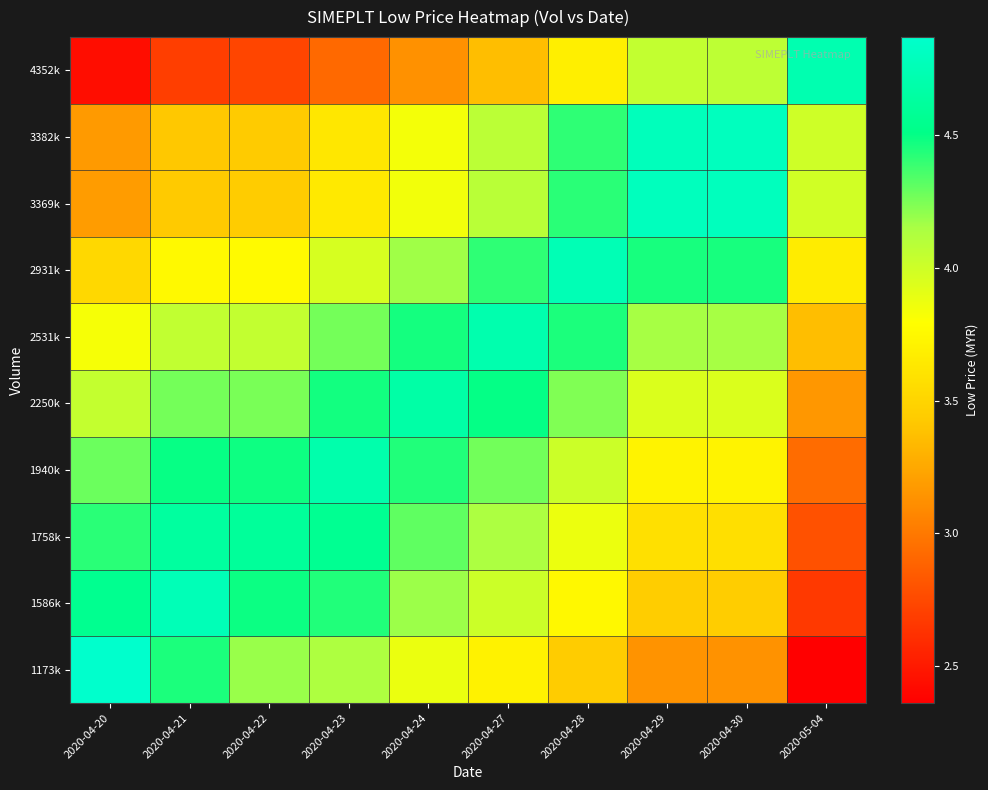

Which category has the highest value across all series?

2020-04-20